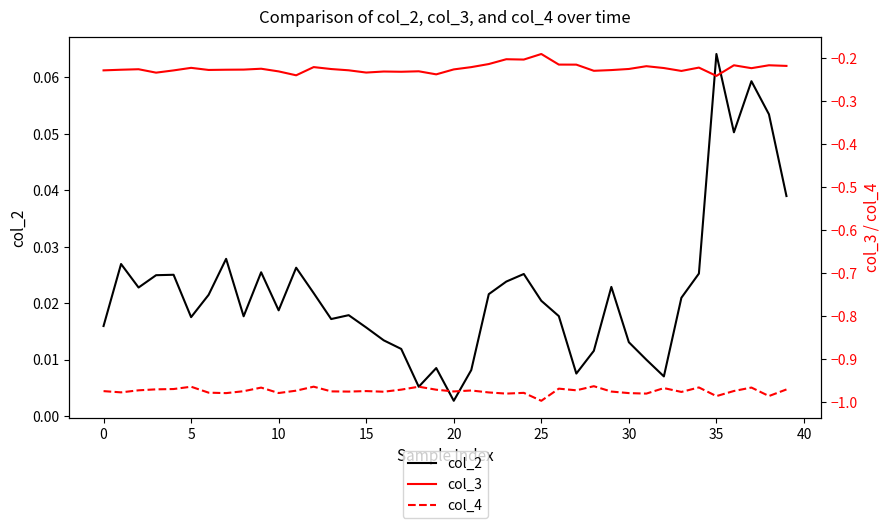

Which series has the largest total across all categories?

col_2